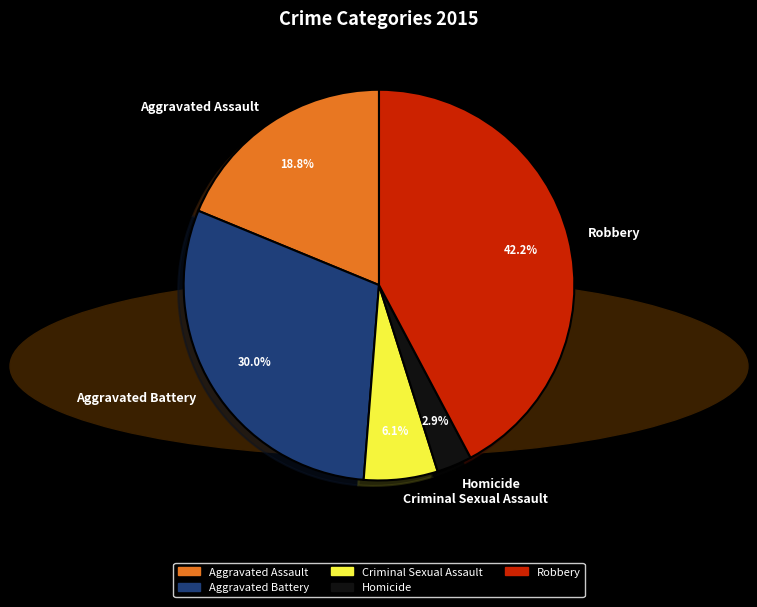

To the nearest percent, what portion does Robbery represent?

42%